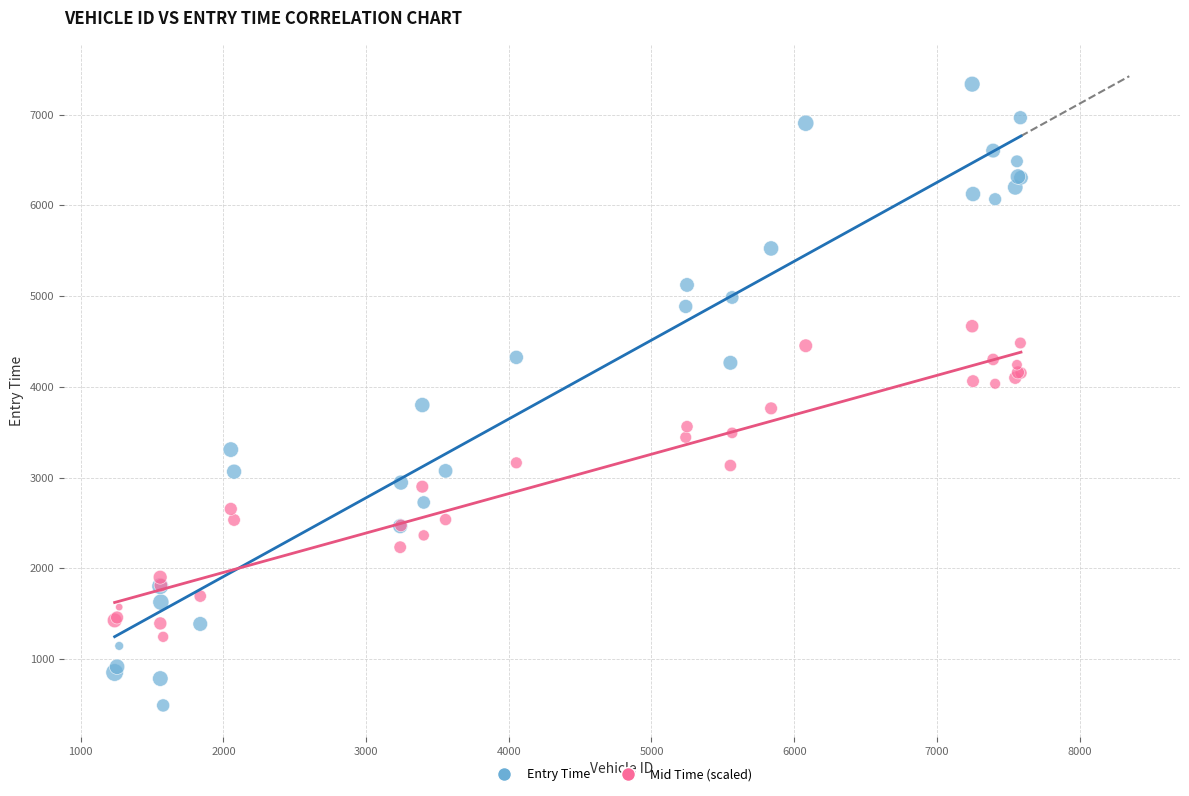

Which series has the widest spread of Y values?

Entry Time